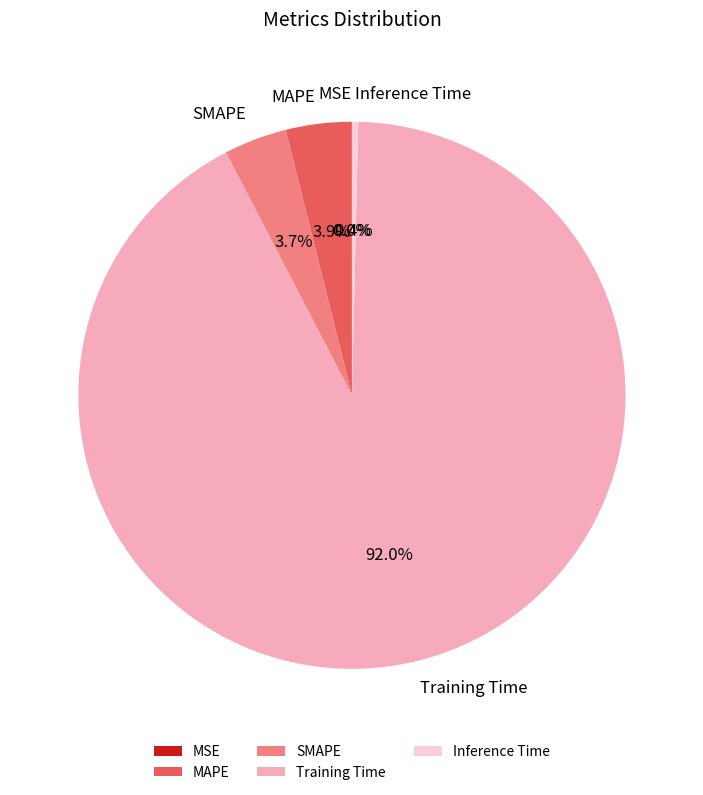

What is the total percentage of Training Time and MAPE?

95.9%